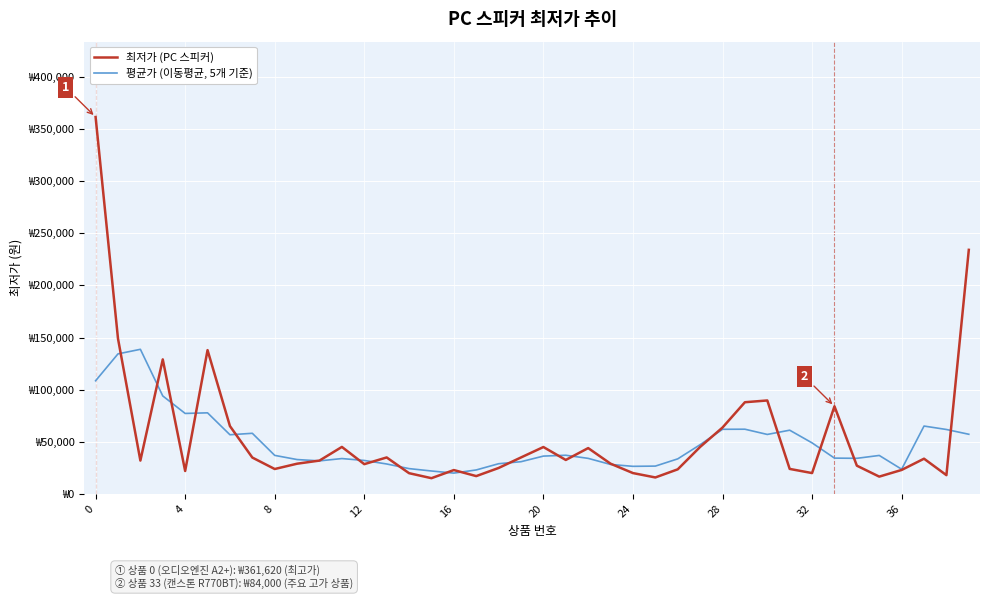

What are all the series names shown in the legend?

최저가 (PC 스피커), 평균가 (이동평균, 5개 기준)